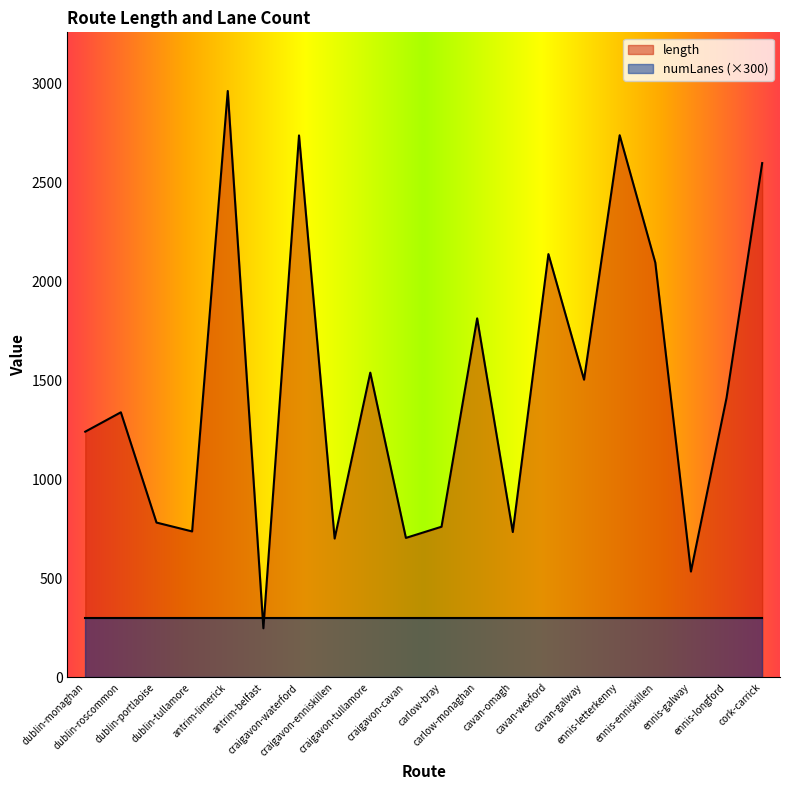

True or false: the data has more than 1 interior local peaks.

True